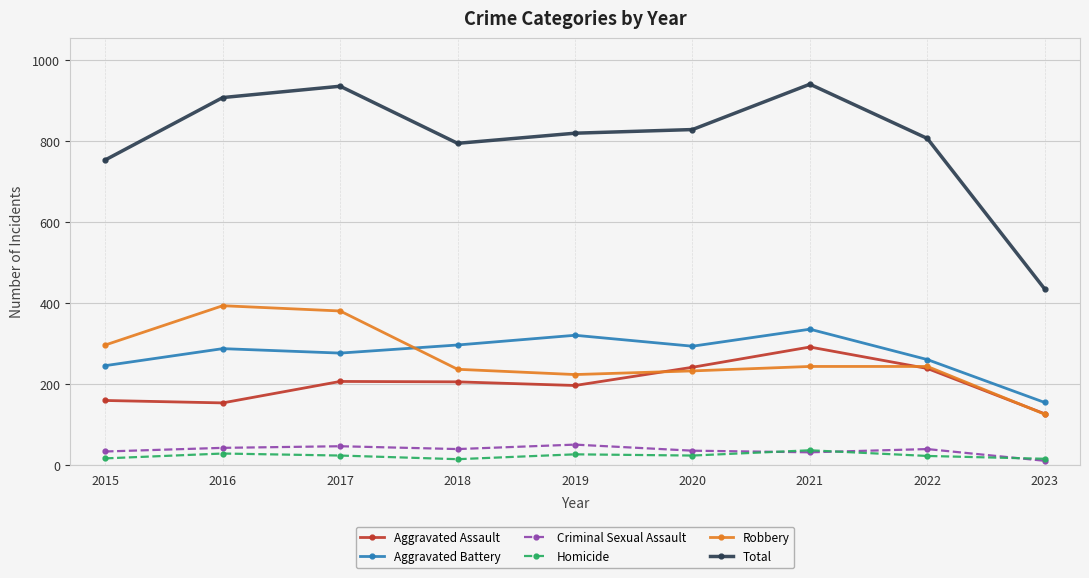

What value does the Homicide series have at 2018, to the nearest 10?

20